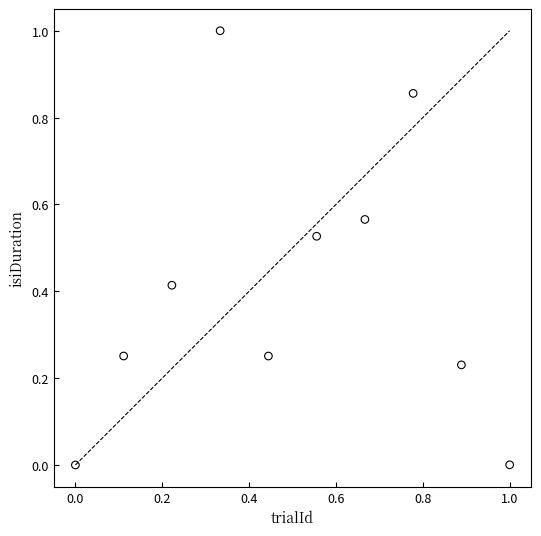

What is the range of X values (max minus min)?

1.0